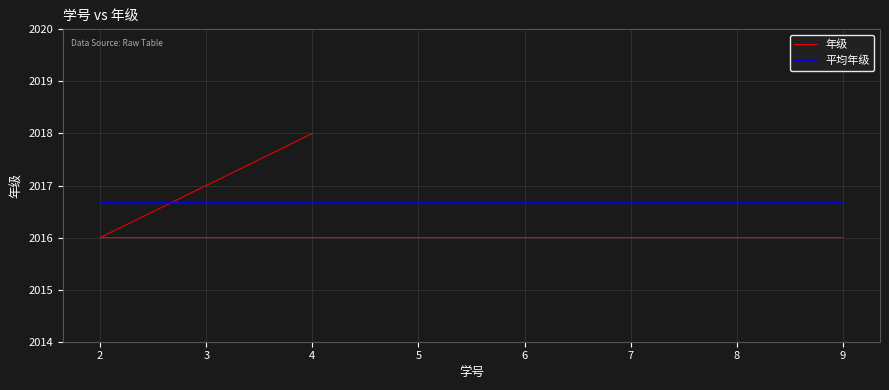

Reading left to right, what are all the values shown in this chart?

年级: 2018.0	2016.0	2016.0
平均年级: 2016.7	2016.7	2016.7